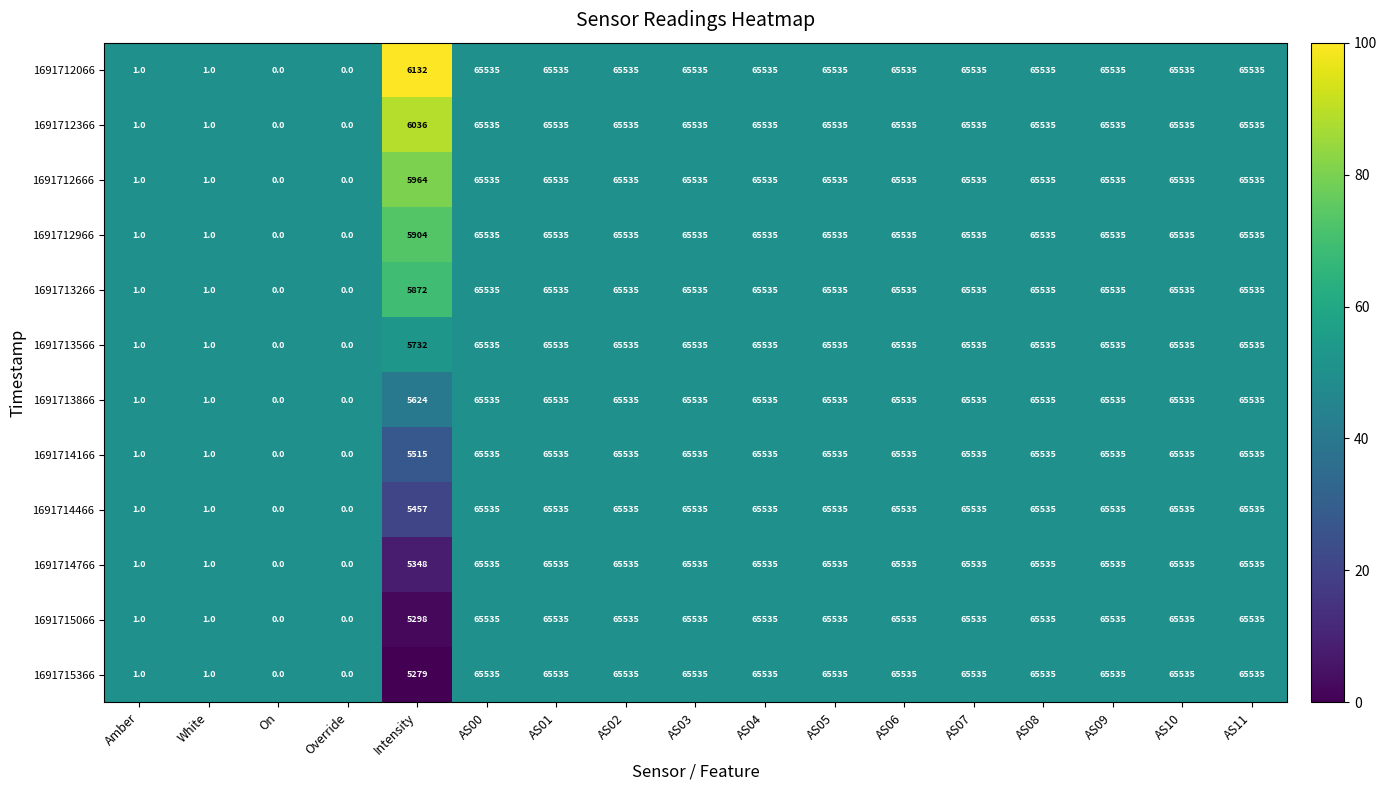

What is the sum of the 1691714166 values at Amber and AS00?

65536